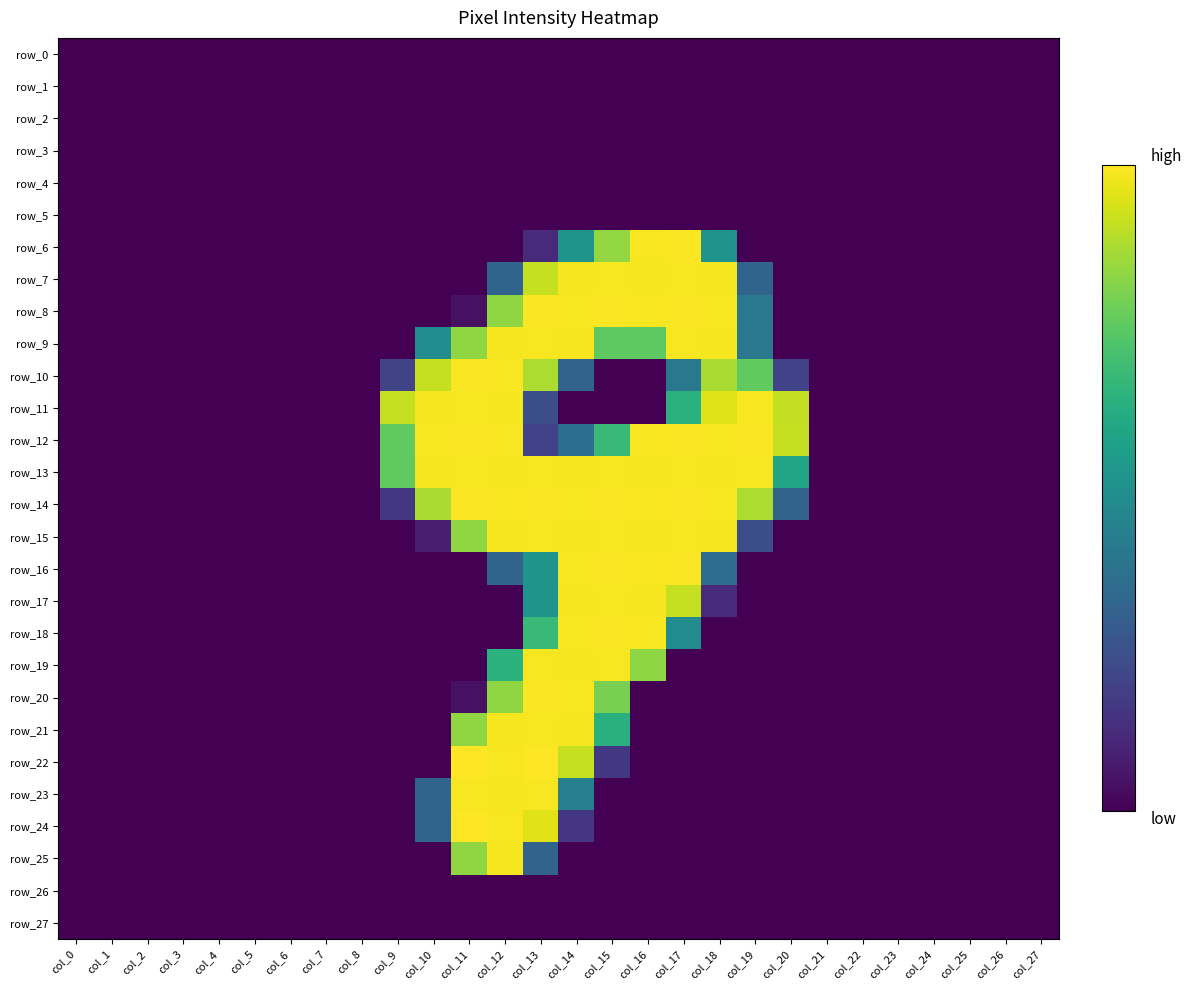

What is the total value across all series at col_14?

3718